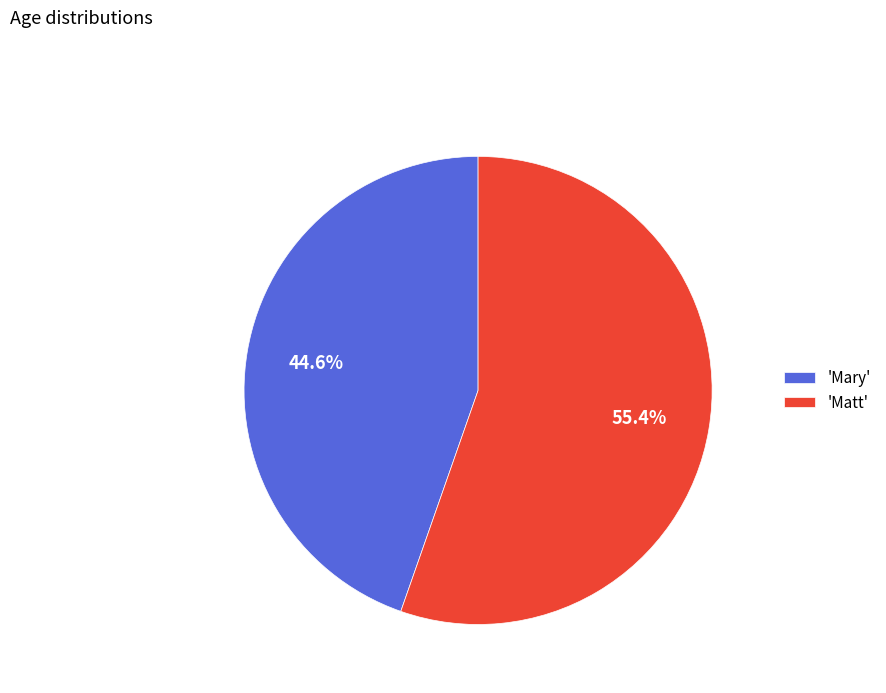

Which has a higher value, 'Mary' or 'Matt'?

'Matt'